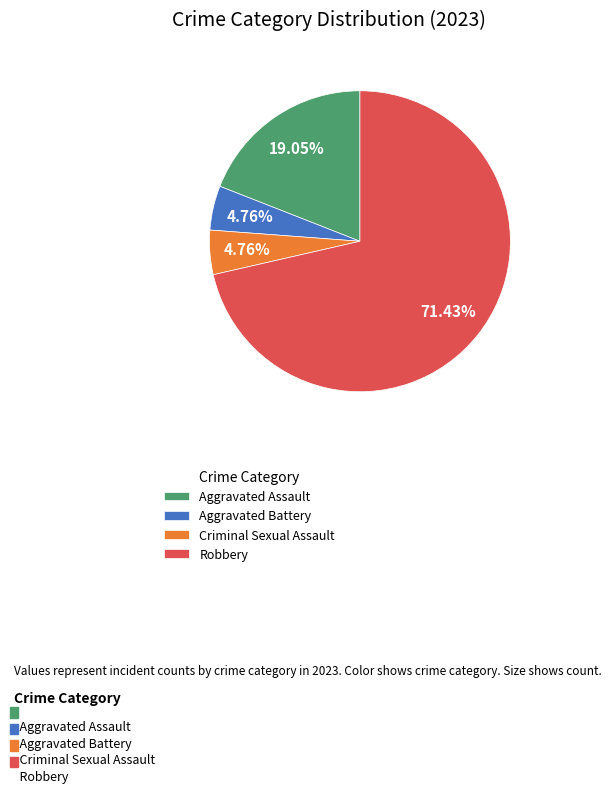

Combined, what portion of the pie is Robbery and Aggravated Battery?

76.2%